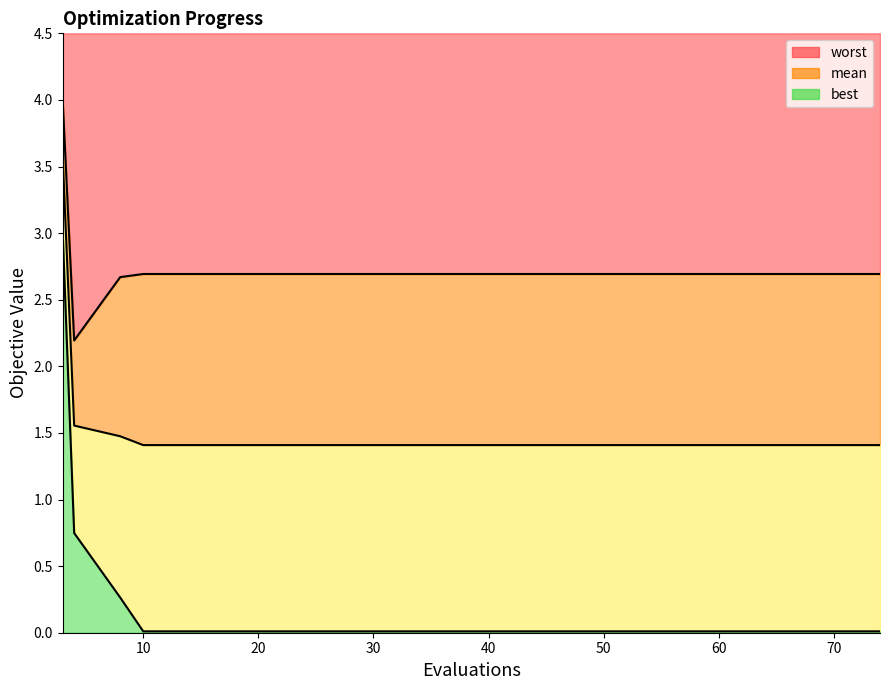

Is it true that worst equals 2.7 at 70?

True